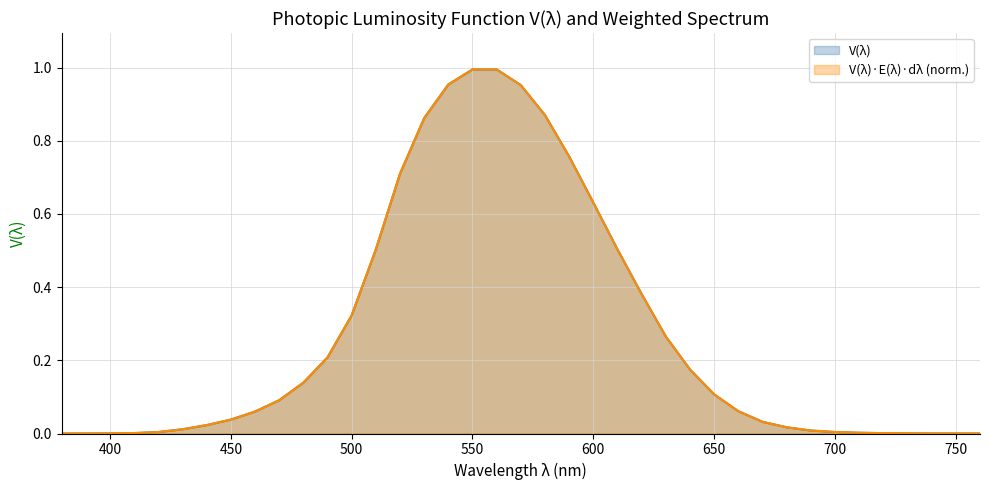

Reading left to right, what are all the values shown in this chart?

V(lambda): 0.0	0.0	0.0	0.0	0.0	0.0	0.0	0.0	0.1	0.1	0.1	0.2	0.3	0.5	0.7	0.9	1.0	1.0	1.0	1.0	0.9	0.8	0.6	0.5	0.4	0.3	0.2	0.1	0.1	0.0	0.0	0.0	0.0	0.0	0.0	0.0	0.0	0.0	0.0
V(lambda)*E(lambda)*dlambda: 0.0	0.0	0.0	0.0	0.0	0.0	0.0	0.0	0.1	0.1	0.1	0.2	0.3	0.5	0.7	0.9	1.0	1.0	1.0	1.0	0.9	0.8	0.6	0.5	0.4	0.3	0.2	0.1	0.1	0.0	0.0	0.0	0.0	0.0	0.0	0.0	0.0	0.0	0.0